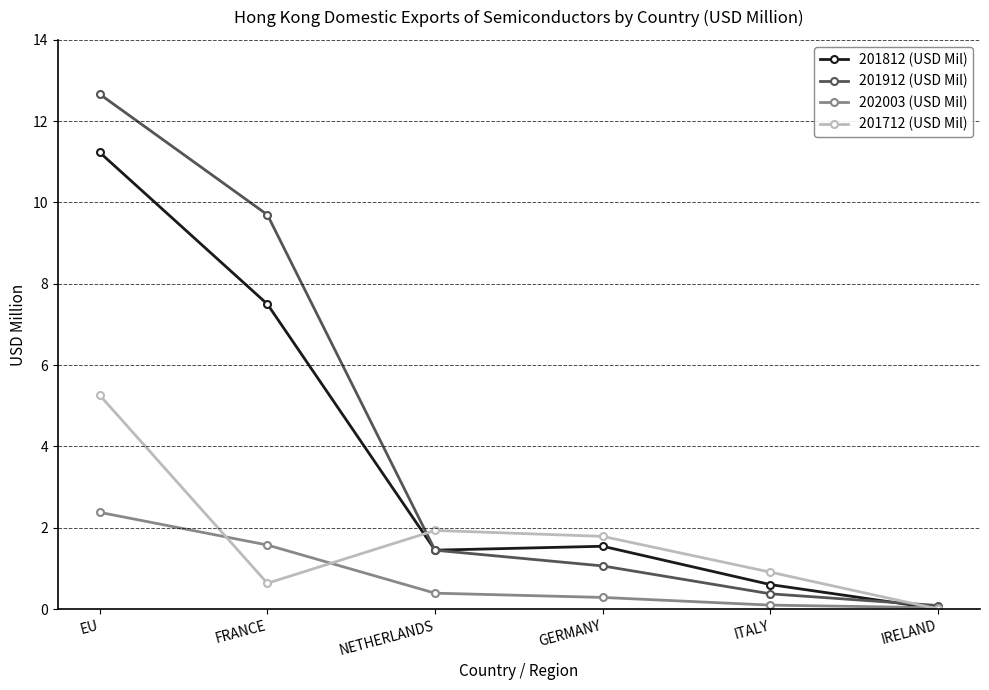

Where is the first local minimum for 201812 (USD Mil)?

NETHERLANDS